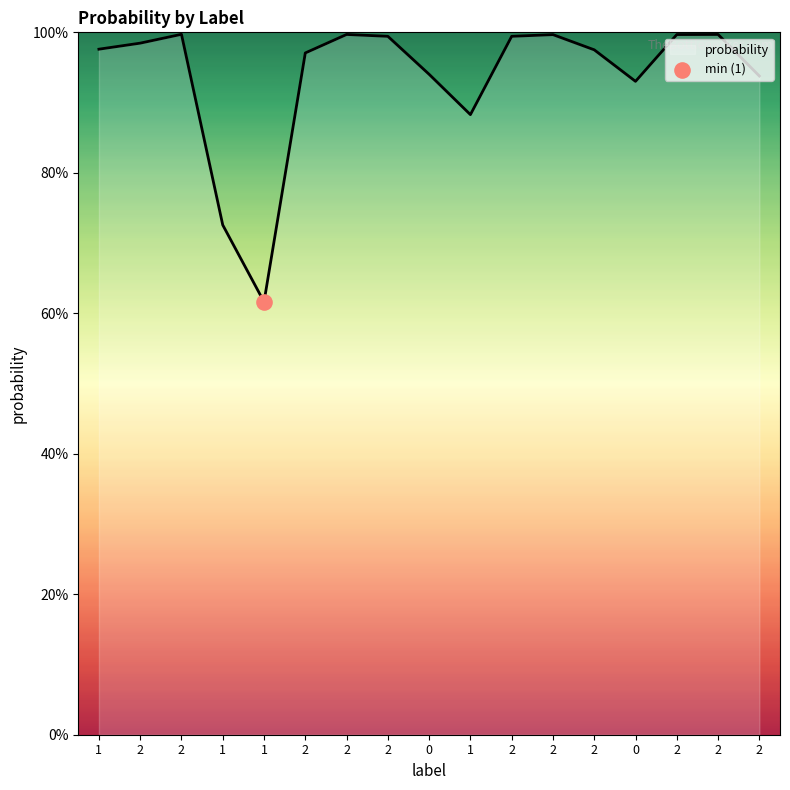

Does the chart have visible grid lines?

No